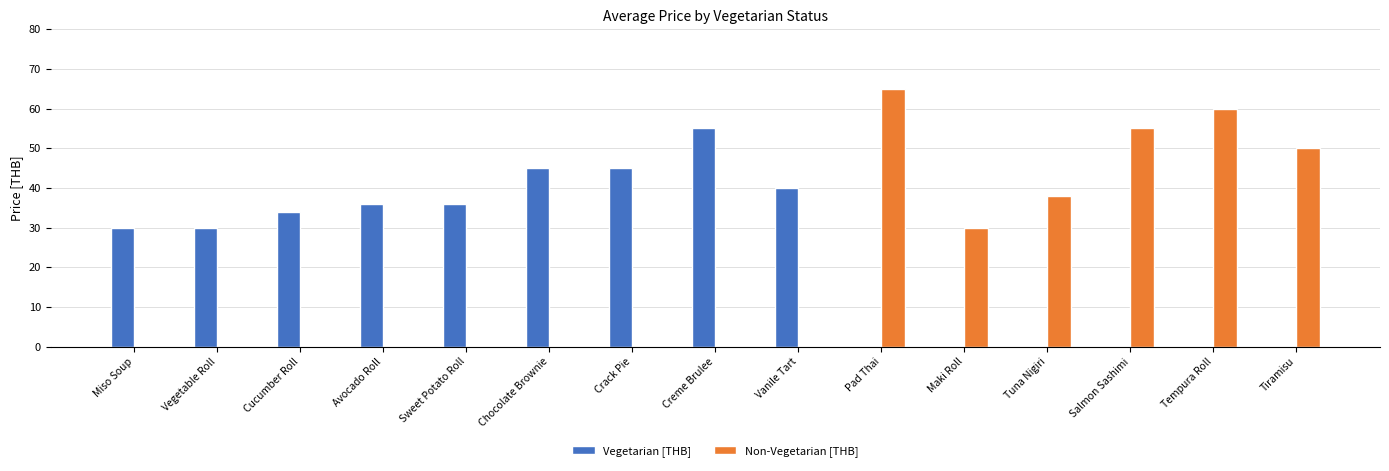

Does the chart contain stacked bars?

No